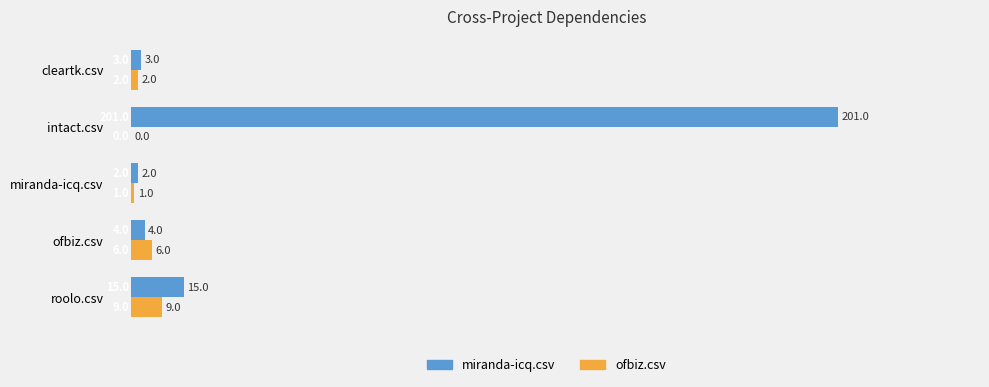

The miranda-icq.csv series shows 15 at roolo.csv. True or false?

True